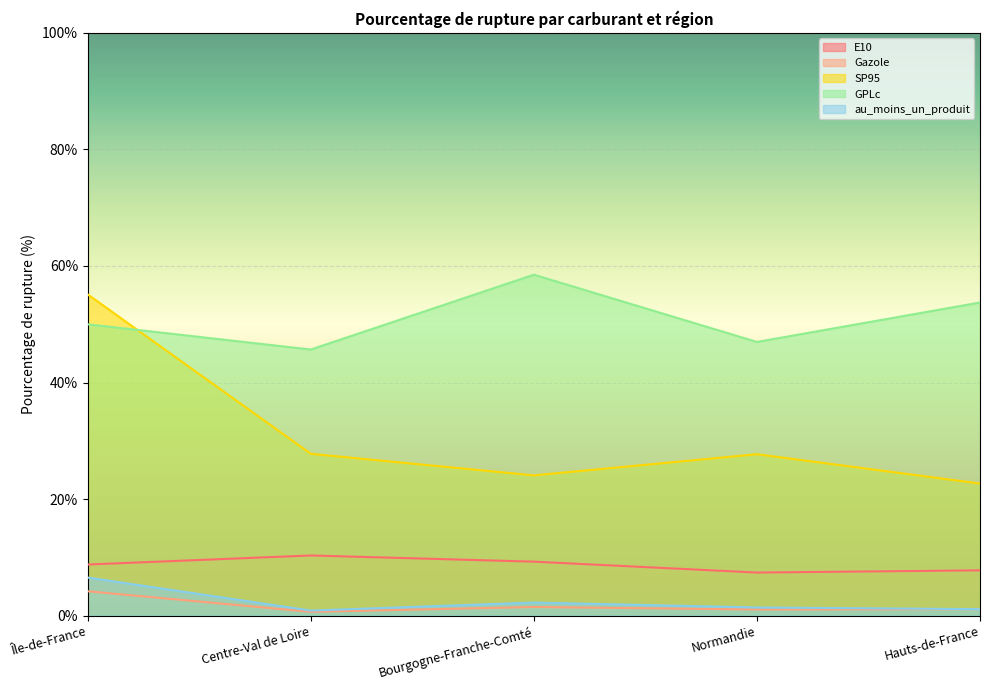

What value does the GPLc series have at Bourgogne-Franche-Comté?

58.5